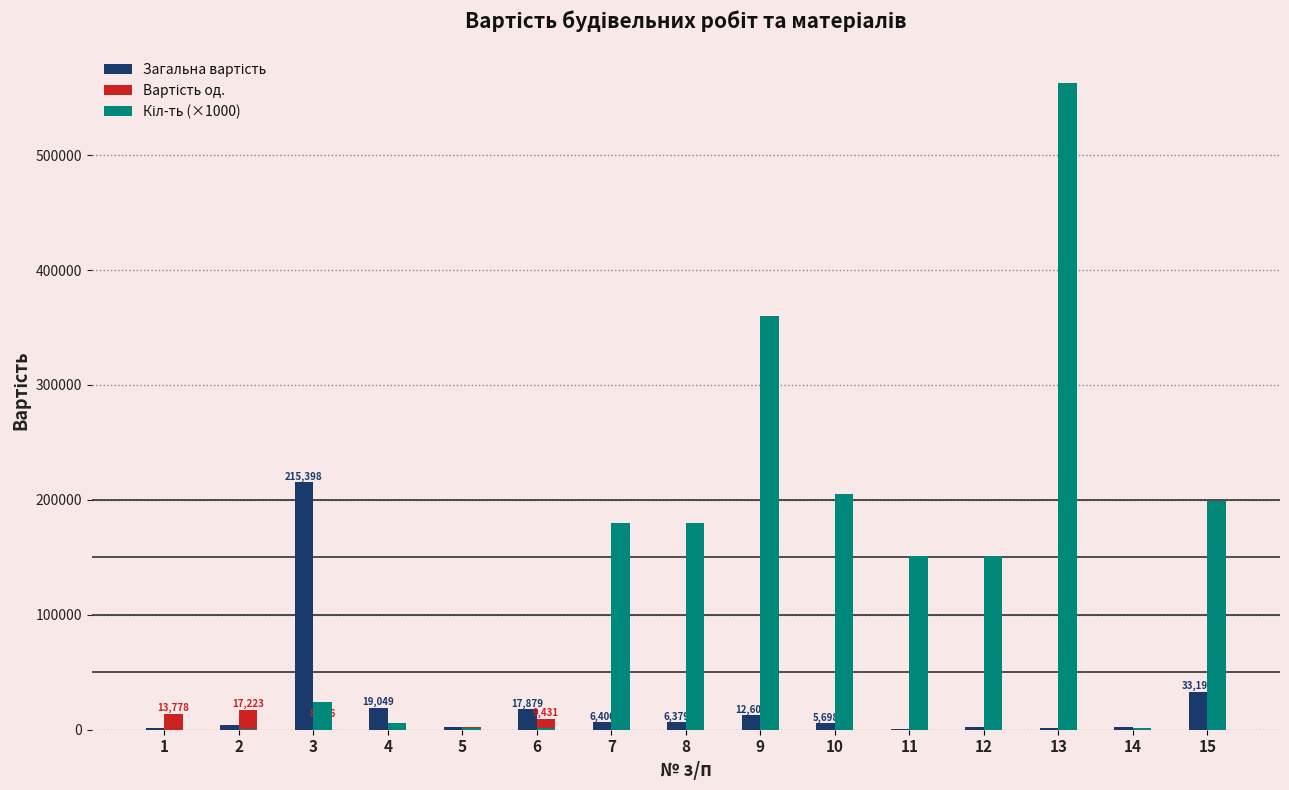

How many data points does each series have?

15